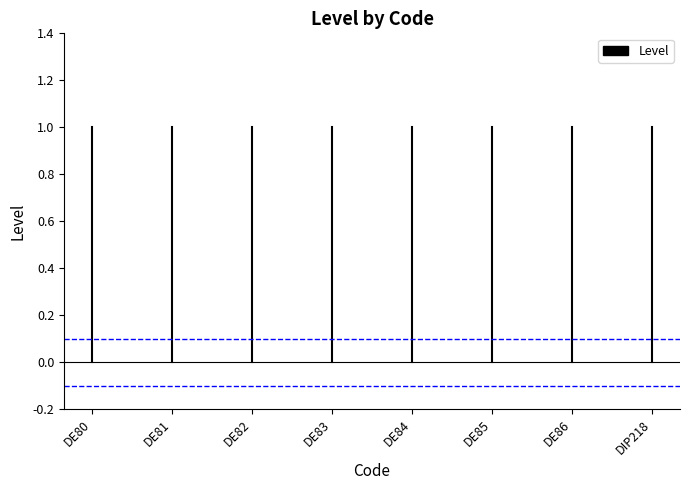

Does the chart have visible grid lines?

No